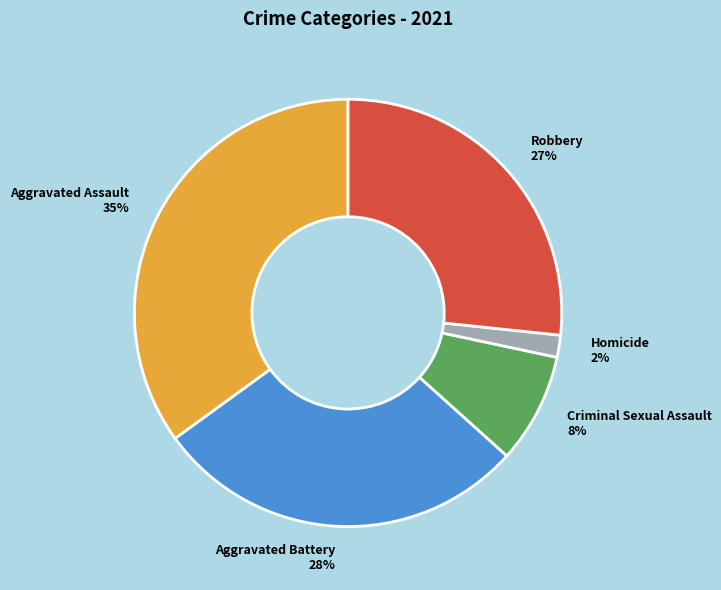

True or false: Aggravated Battery accounts for 28% of the total.

True